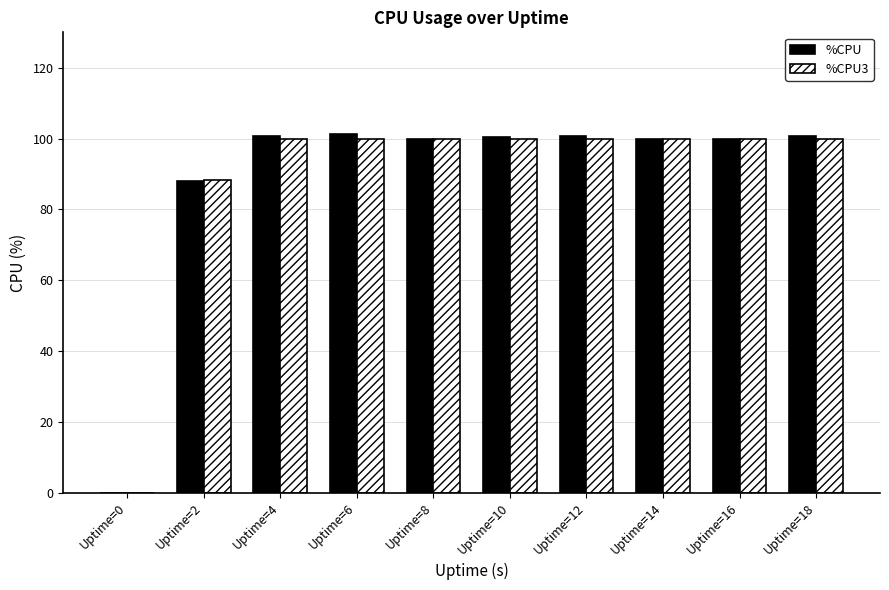

What is the sum of the %CPU3 values at Uptime=6 and Uptime=12?

200.0